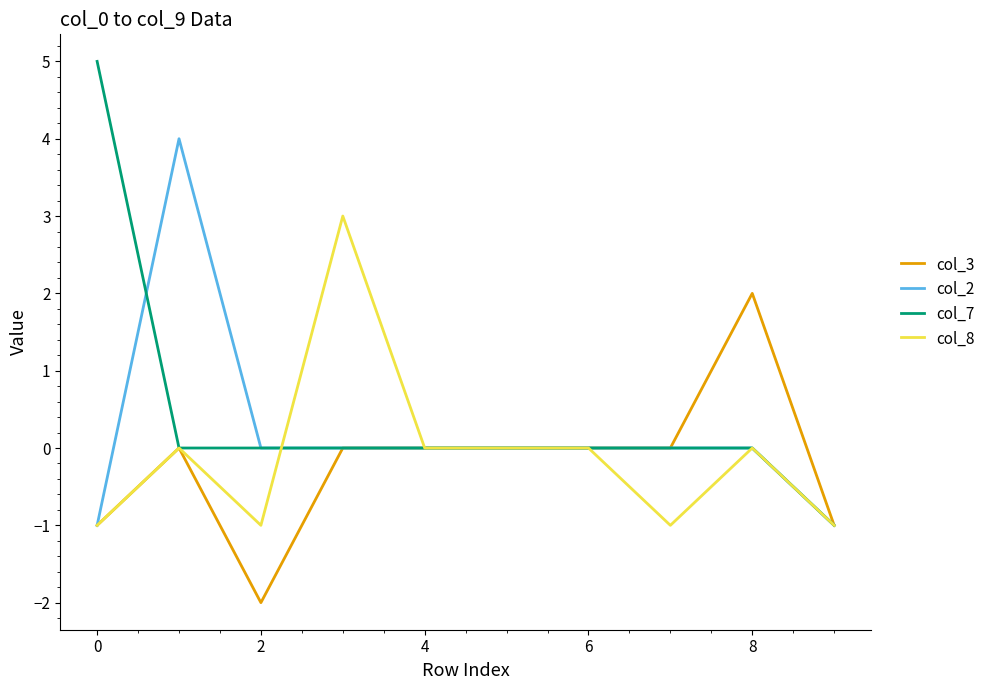

What is the highest value of the col_8 series?

3